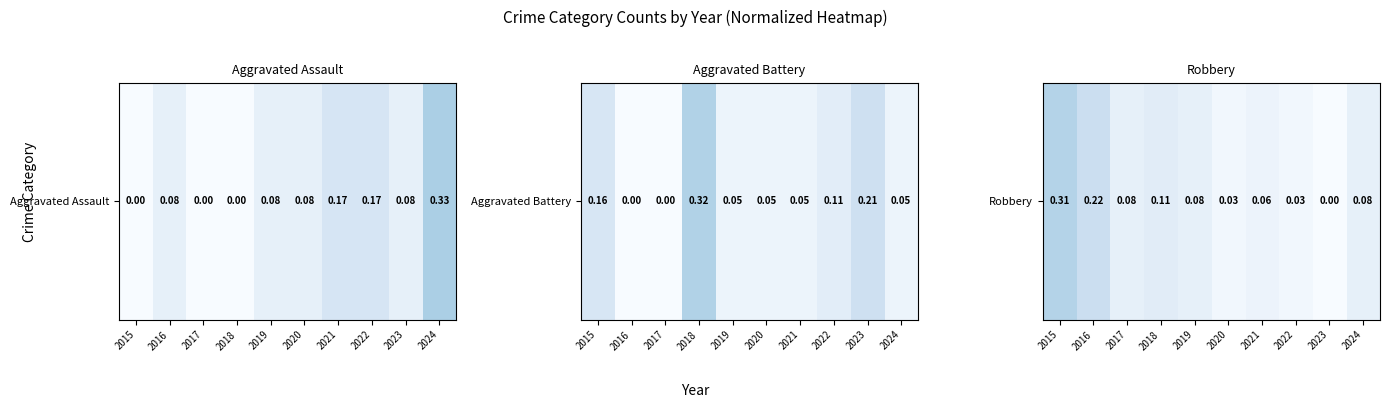

How many positive values are there?

9